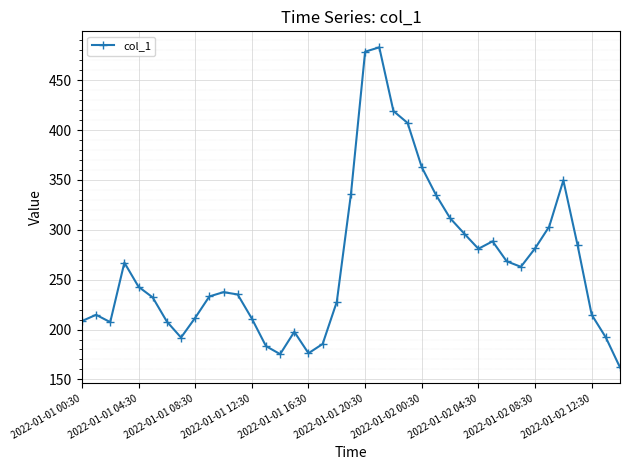

What is the sum of all values?

10366.1